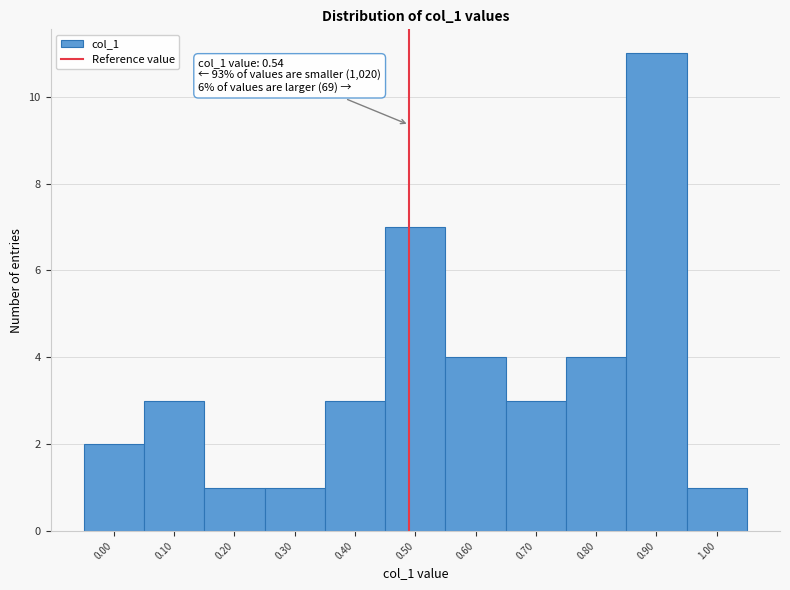

Reading left to right, extract all data points from this chart.

2	3	1	1	3	7	4	3	4	11	1